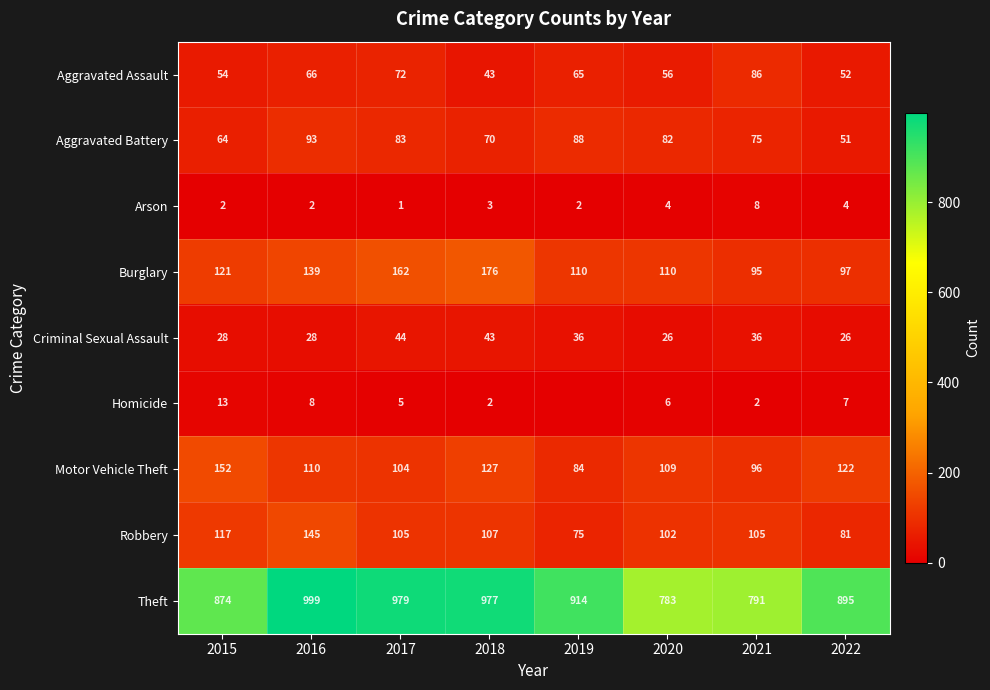

Is the value of Robbery at 2022 greater than the value of Aggravated Assault at 2015?

Yes